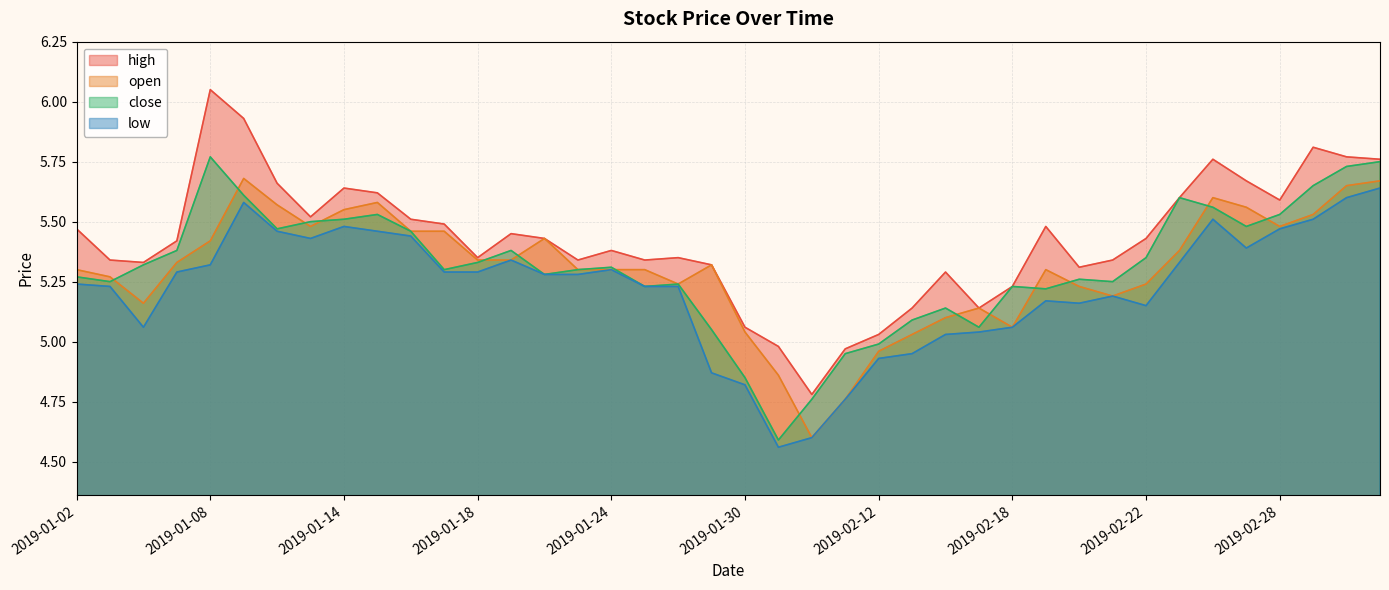

In high, how many points are higher than both neighbors (excluding endpoints)?

9